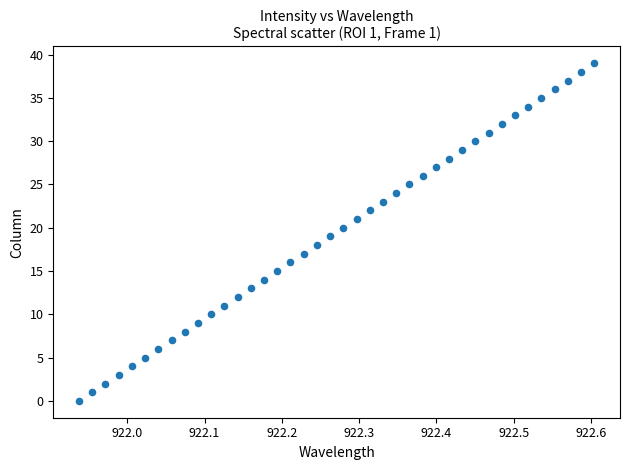

What is the range of Y values (max minus min)?

39